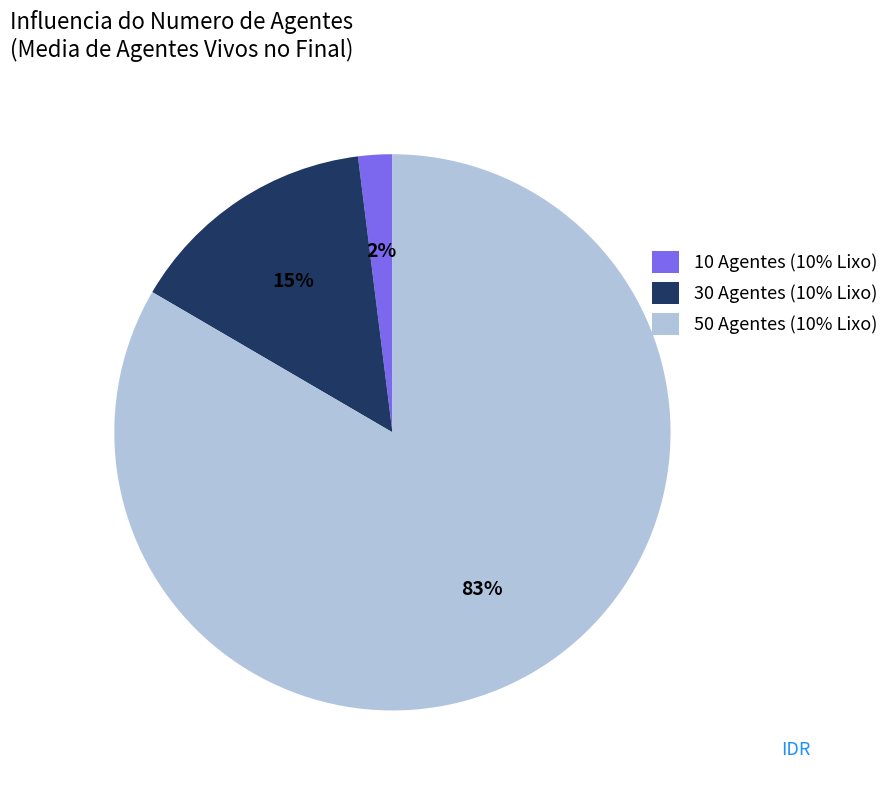

What percentage is the 50 Agentes (10% Lixo) slice, to the nearest percent?

83%